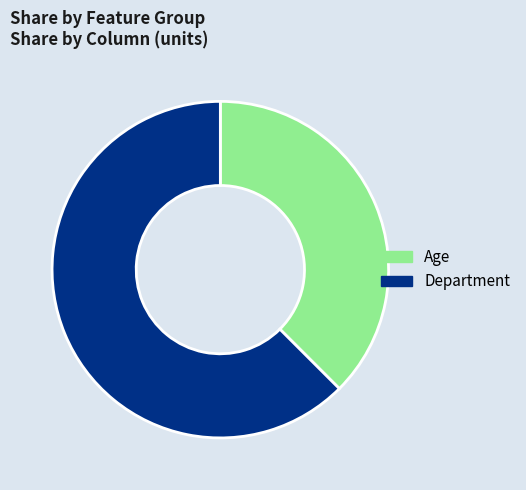

Is the sum of Department and Age greater than half?

Yes